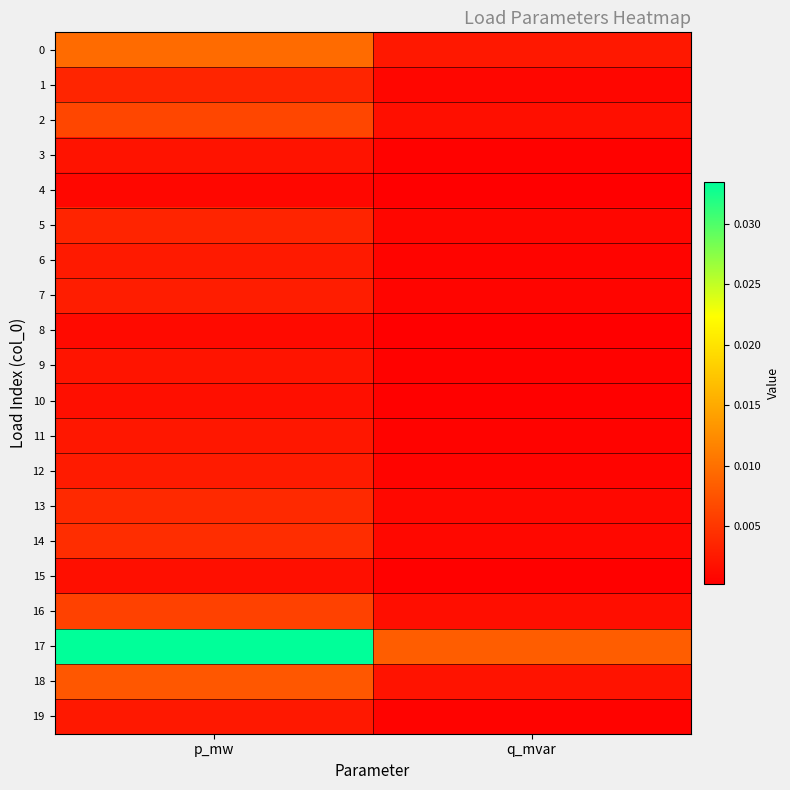

At which category is the sum across all series the highest?

p_mw